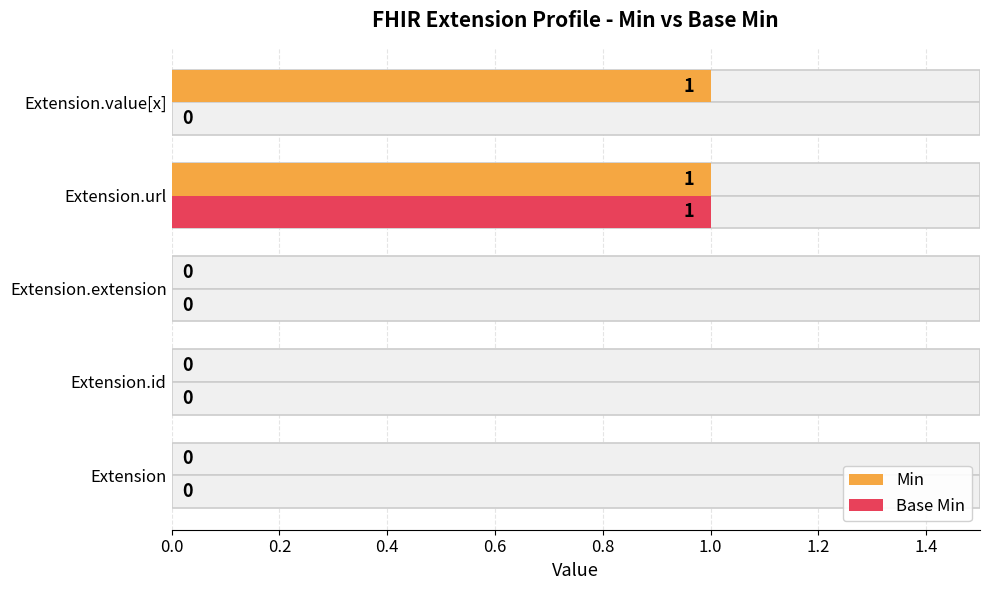

Reading left to right, extract all data points from this chart.

Min: 0	0	0	1	1
Base Min: 0	0	0	1	0